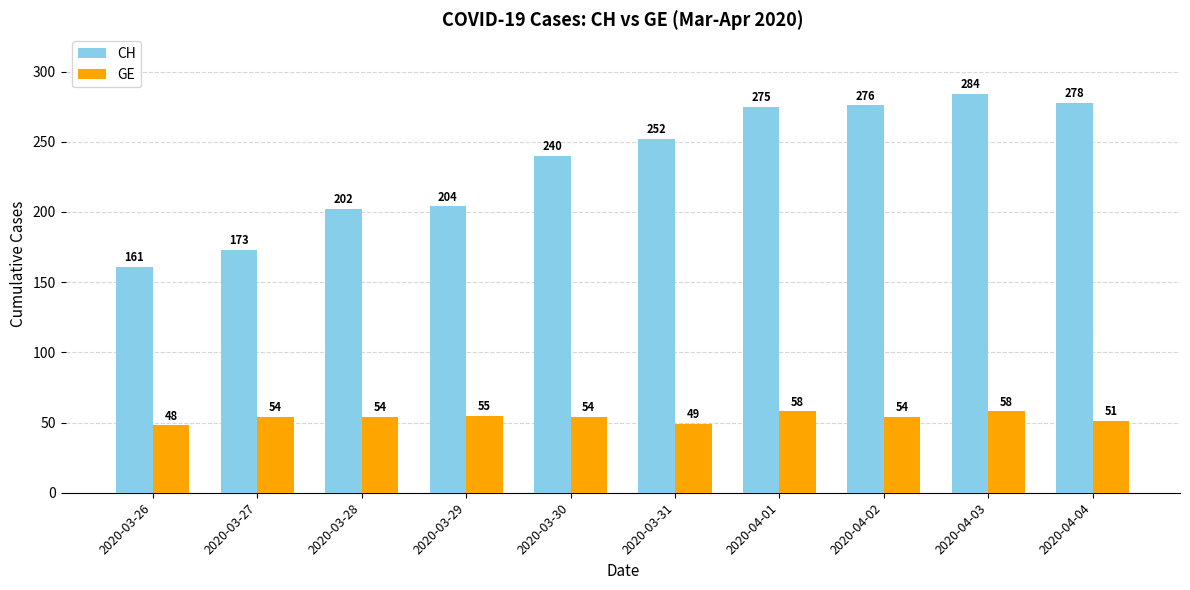

At which label is CH closest to 222?

2020-03-29